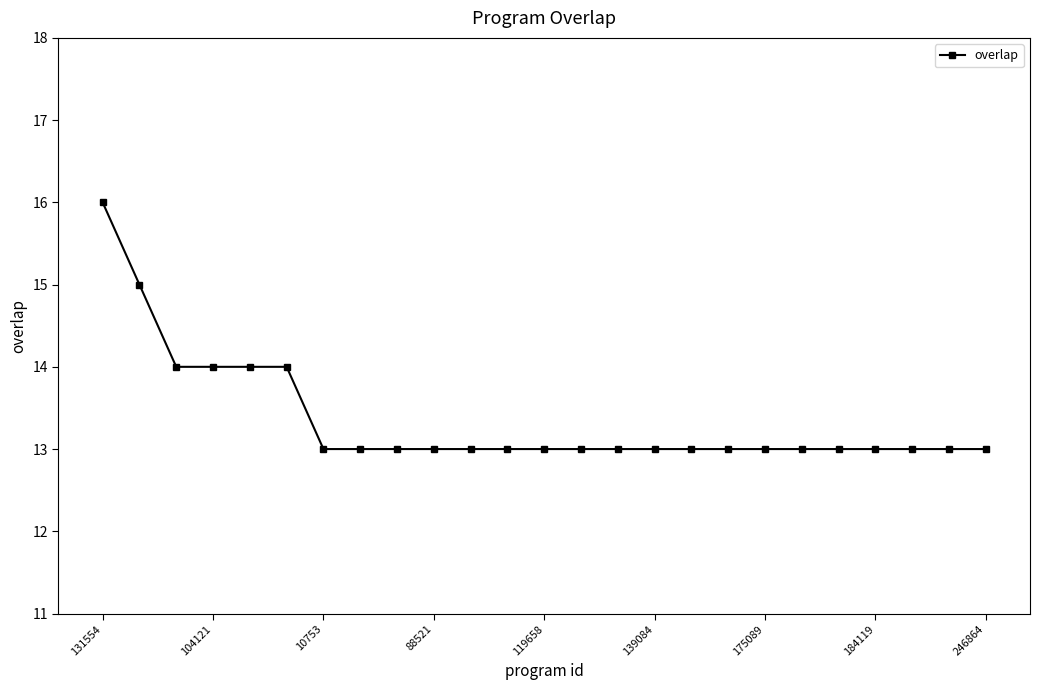

What is the smallest value displayed?

13